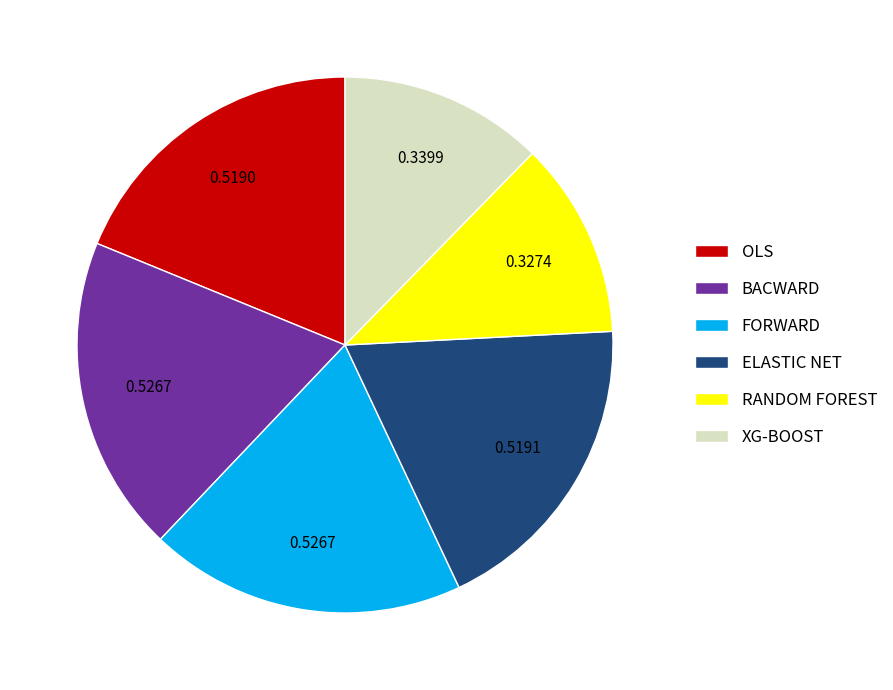

Is the sum of FORWARD and XG-BOOST greater than half?

No